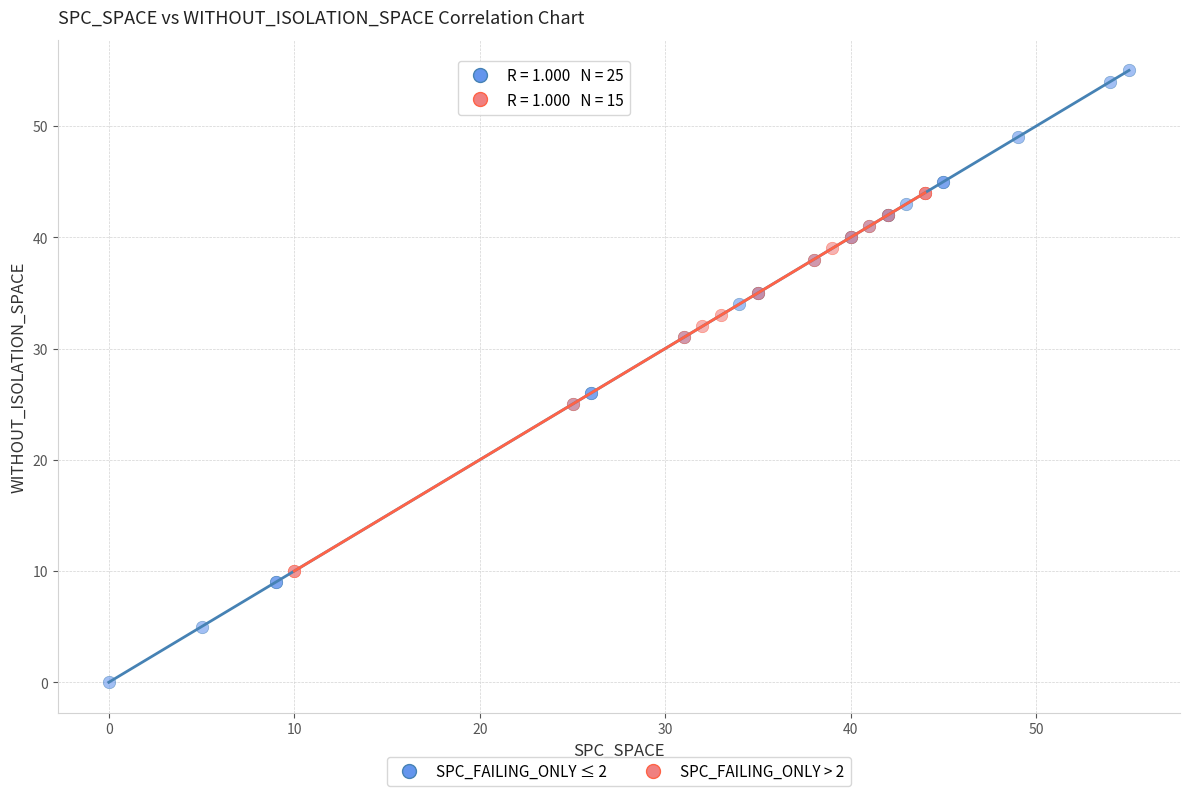

Which series has the largest Y range (max minus min)?

SPC_FAILING_ONLY ≤ 2